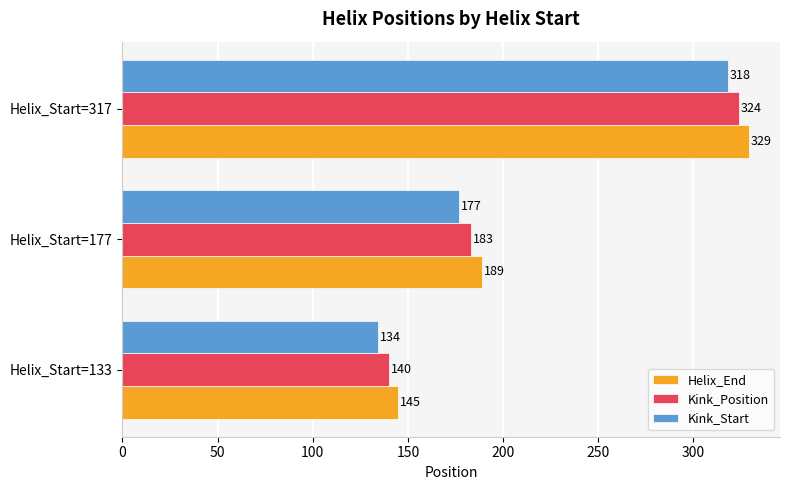

Which category has the highest value in the Kink_Position series?

Helix_Start=317